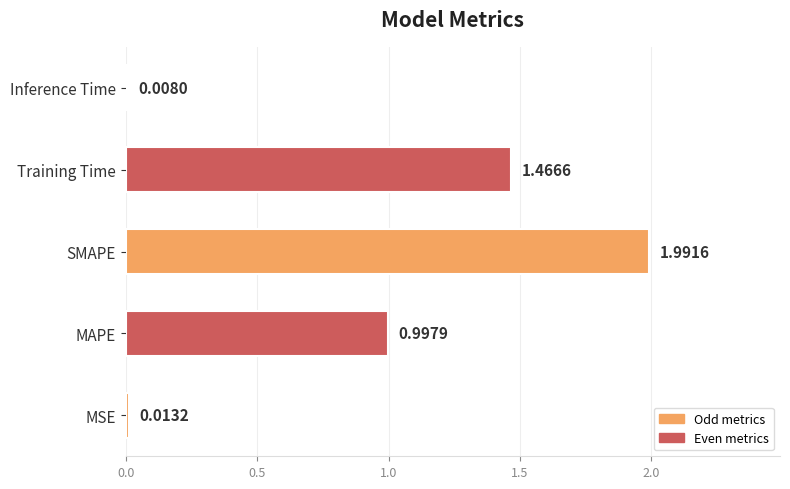

Which label corresponds to the largest value in the chart?

SMAPE